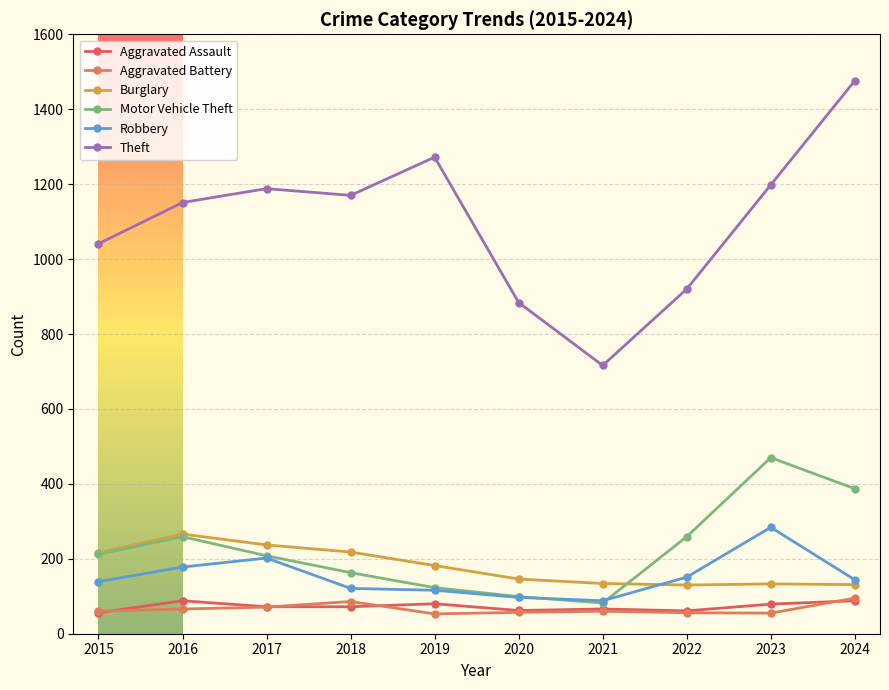

How many interior local valleys does the Aggravated Battery series have?

2